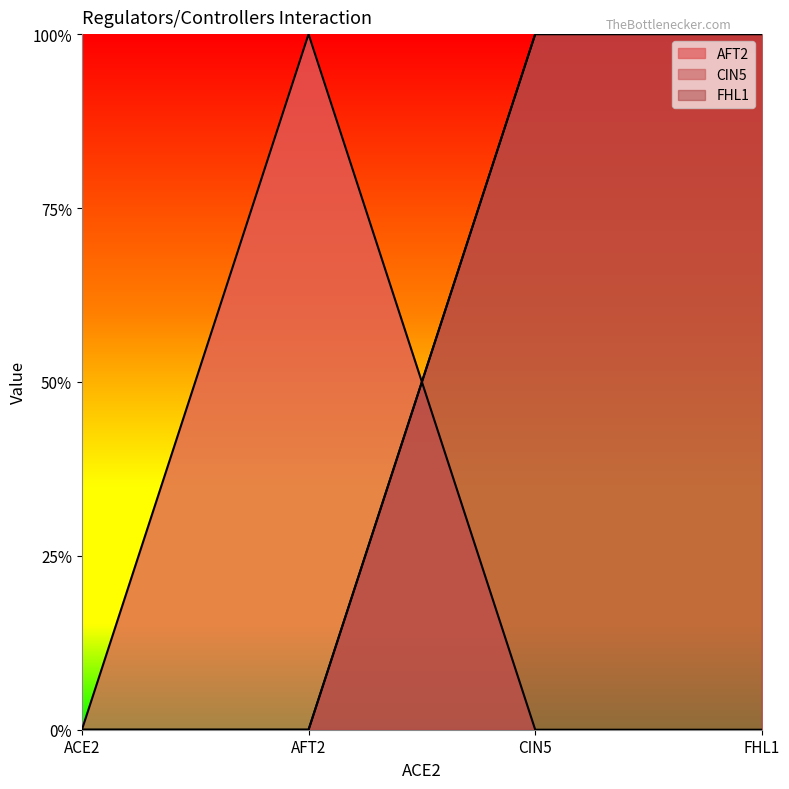

Count the FHL1 values in the range 0 to 1.

4